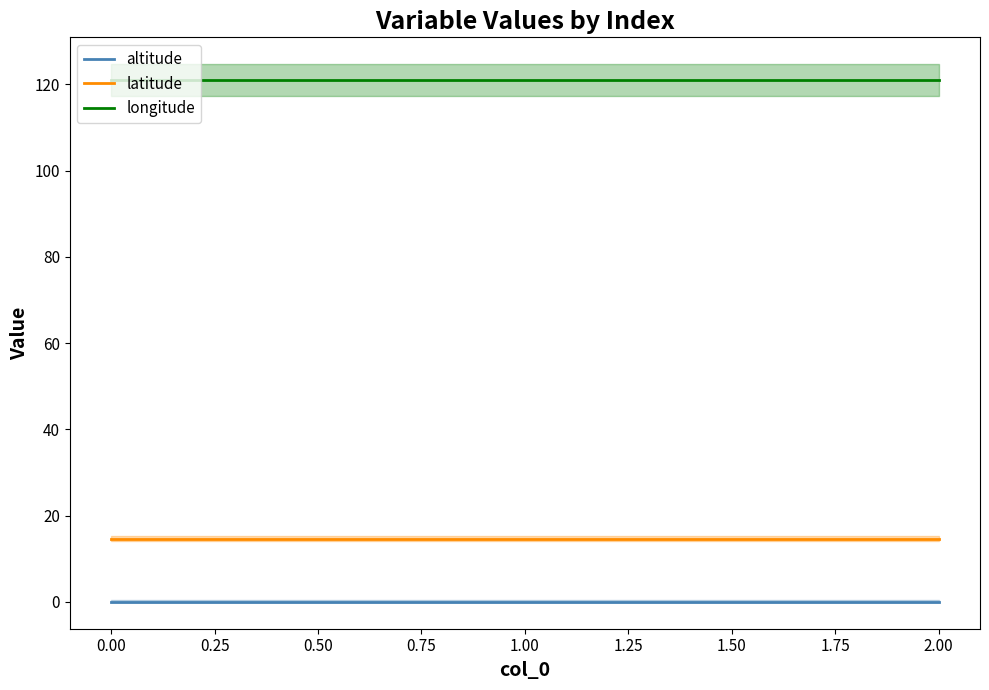

What are all the series names shown in the legend?

altitude, latitude, longitude